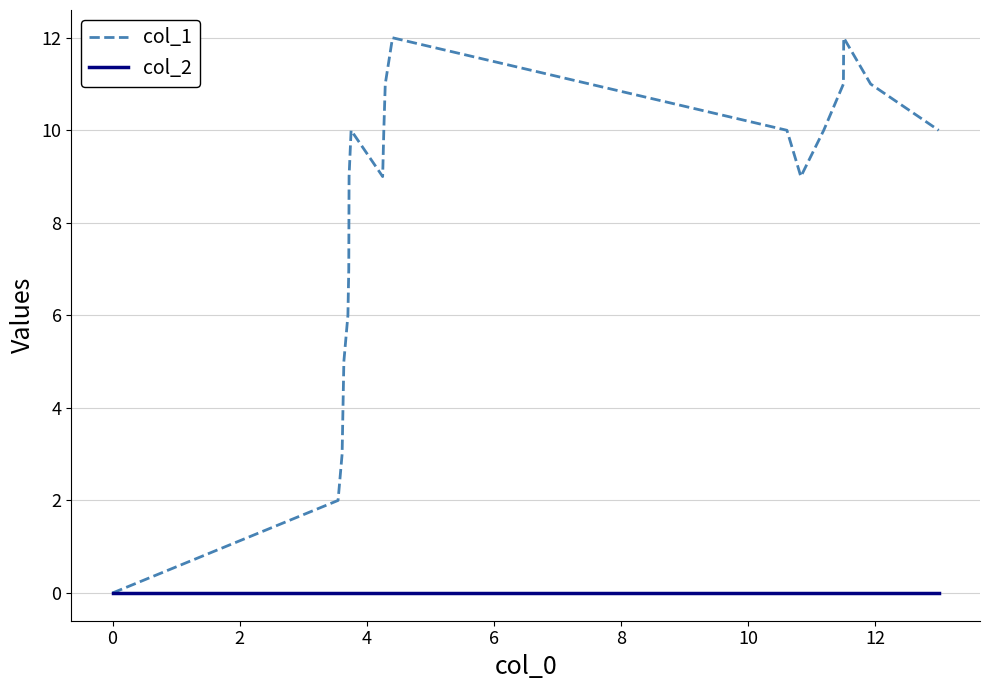

Which series has the largest total across all categories?

col_1